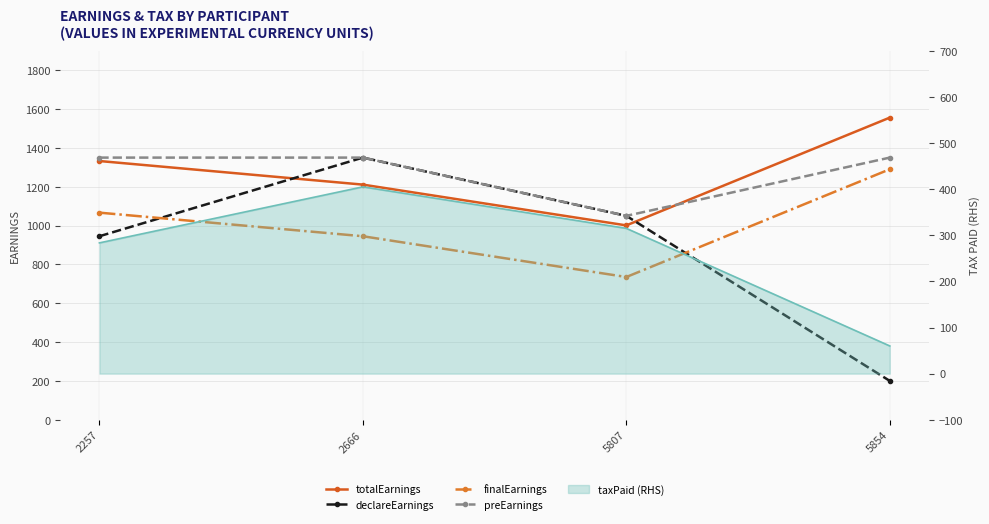

What is the sum of the finalEarnings values at 5807 and 2257?

1801.5